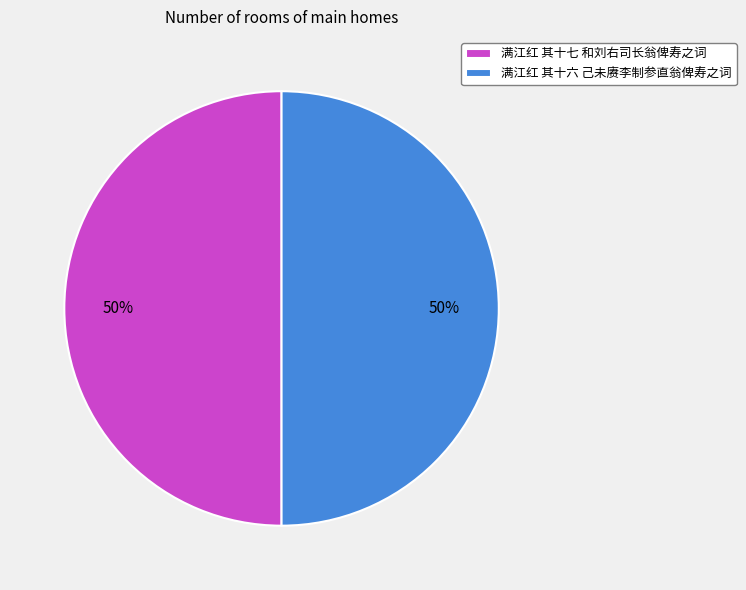

To the nearest percent, what portion does 满江红 其十七 和刘右司长翁俾寿之词 represent?

50%